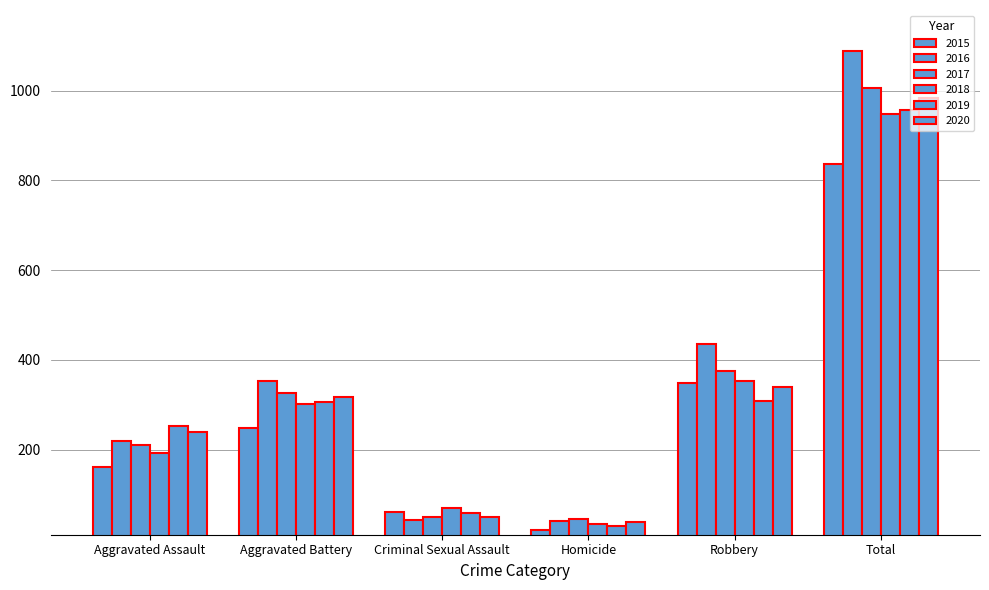

What is the sum of the 2017 values at Robbery and Aggravated Battery?

703